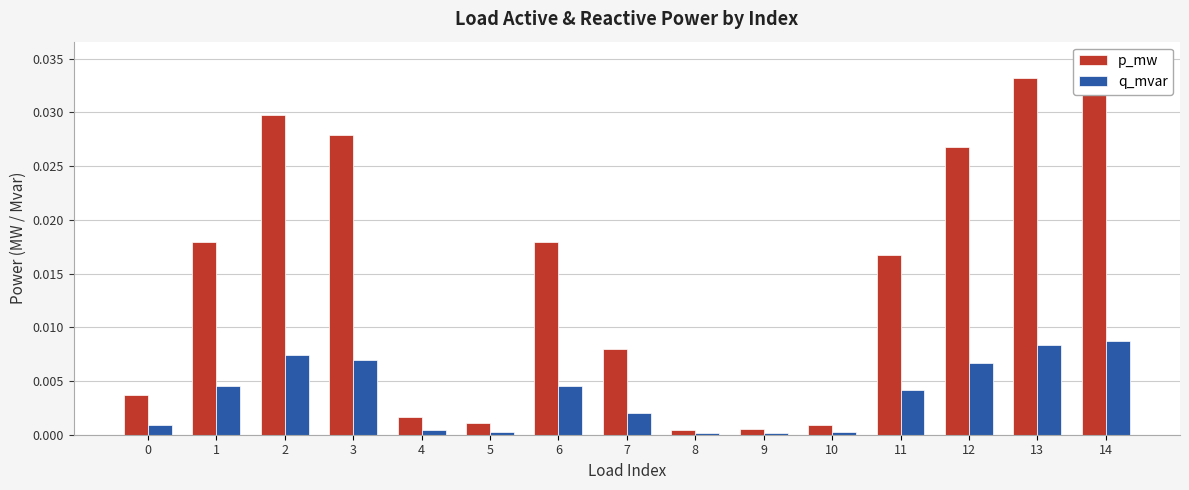

What are all the series names shown in the legend?

p_mw, q_mvar